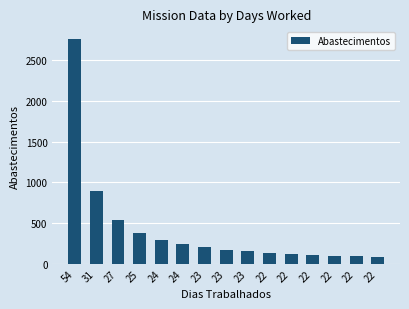

What is the ratio of the value at 27 to the value at 22?

3.9